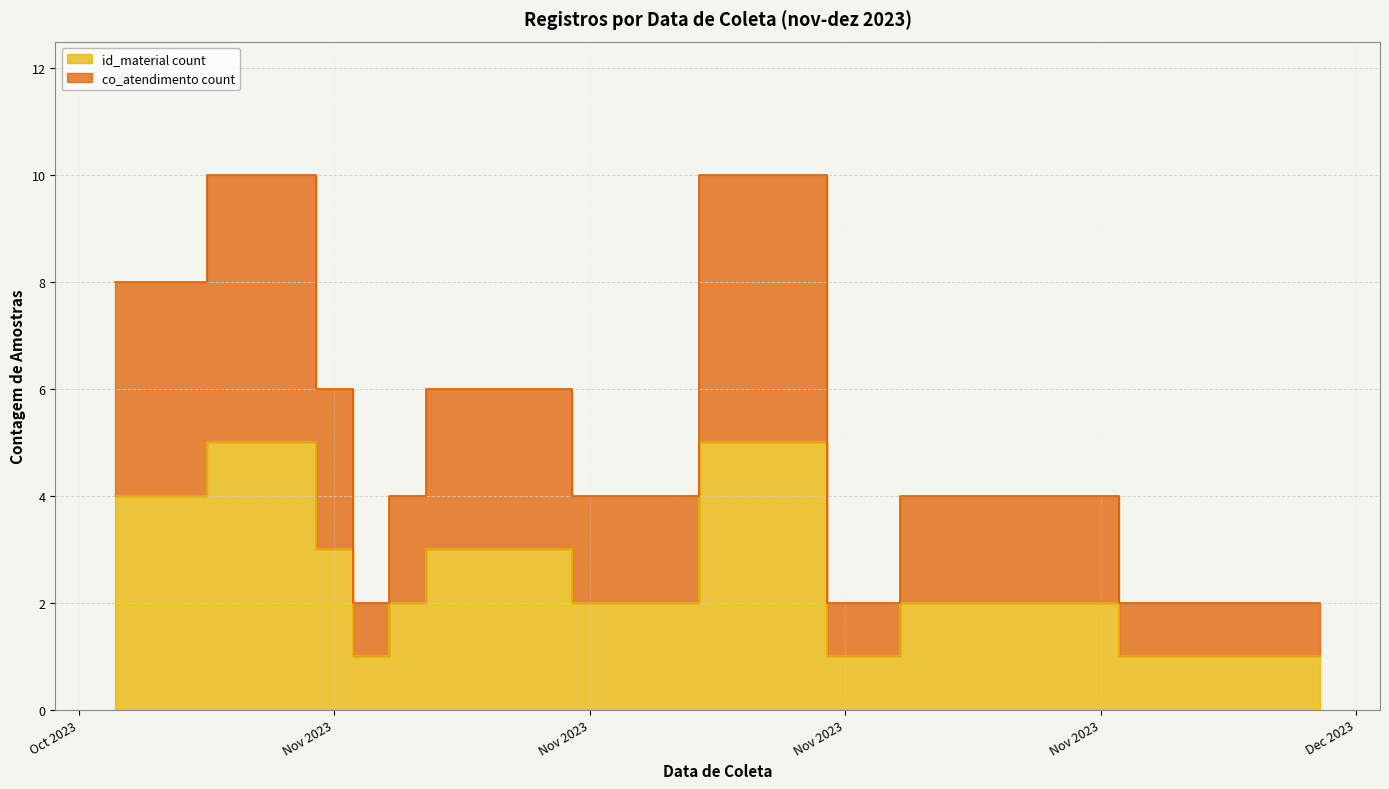

At which category does co_atendimento_count reach its first local peak?

2023-11-06